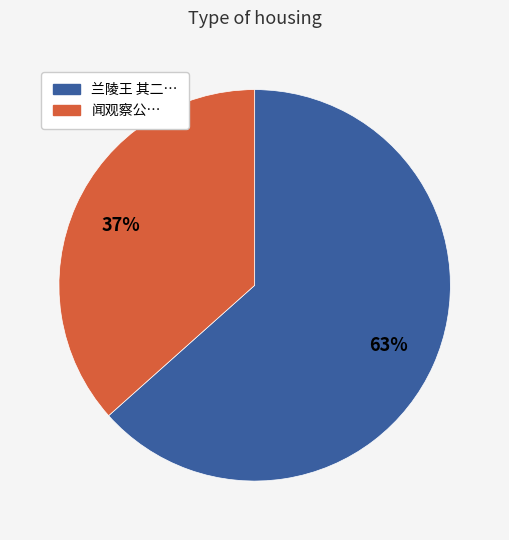

To the nearest percent, what is the average slice percentage?

50%